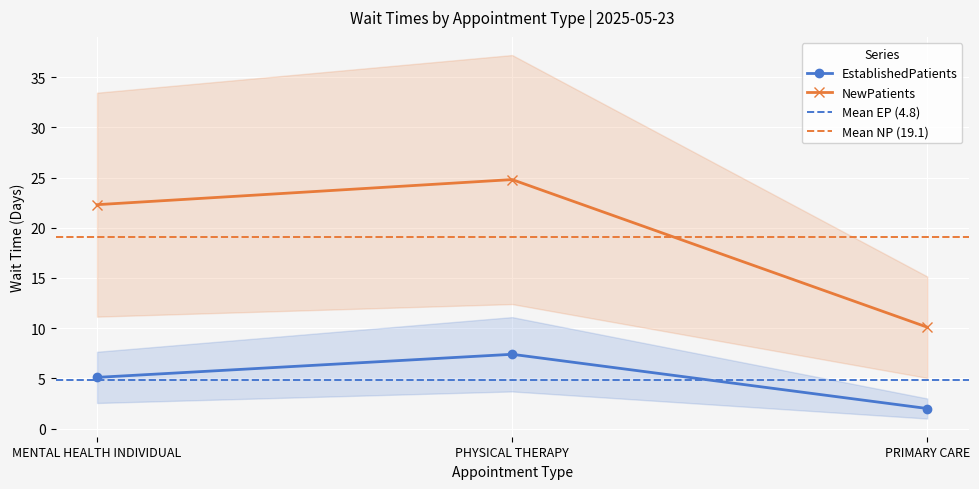

What are all the series names shown in the legend?

EstablishedPatients, NewPatients